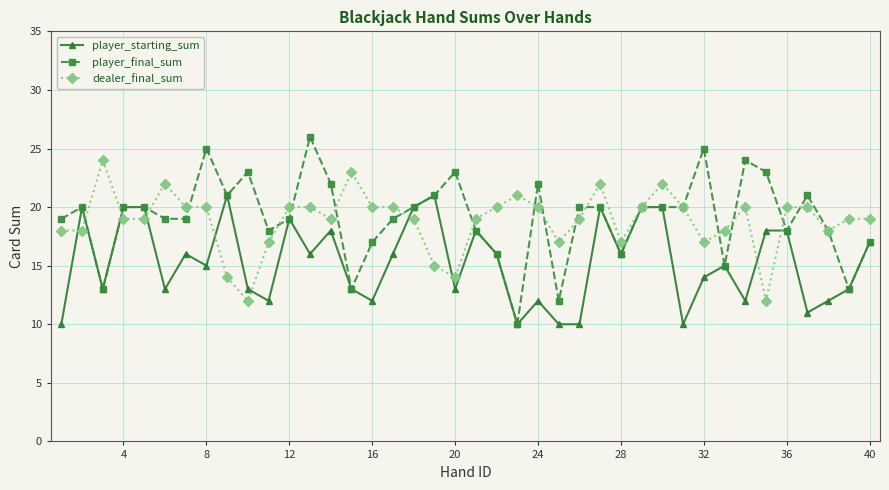

True or false: player_starting_sum has more than 2 points higher than both neighbors.

True